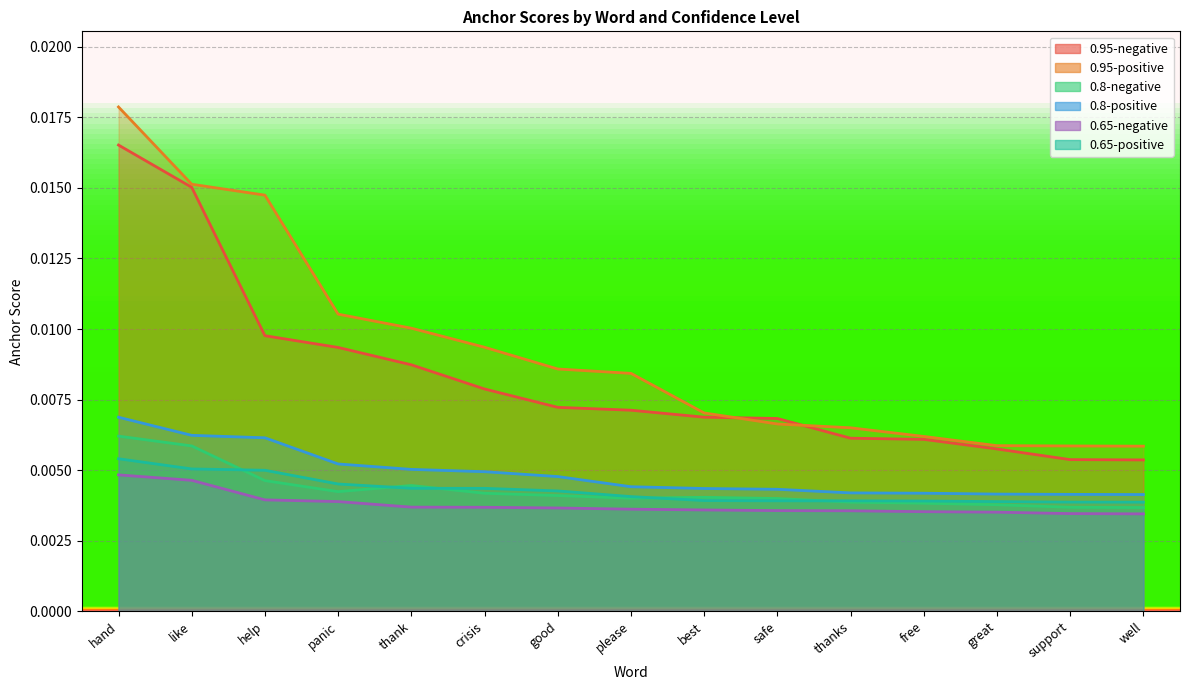

Which series has the largest total across all categories?

0.95-positive